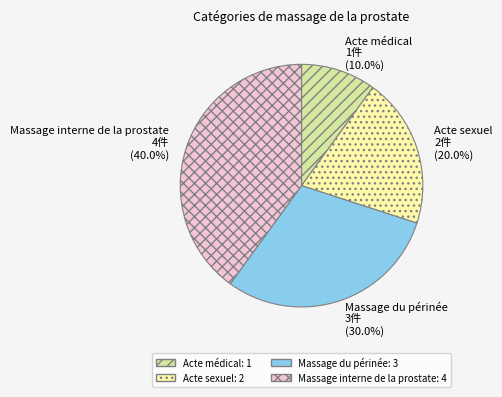

The Acte sexuel slice represents 20% of the pie. True or false?

True